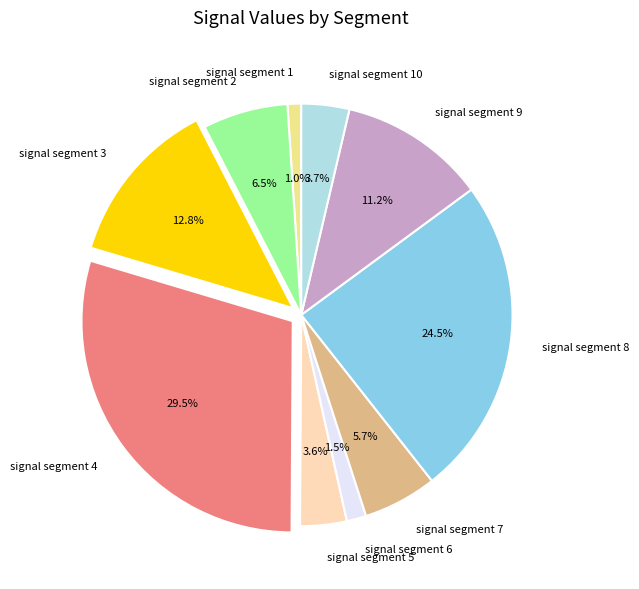

Is it true that signal segment 5 is 4% of the pie?

True